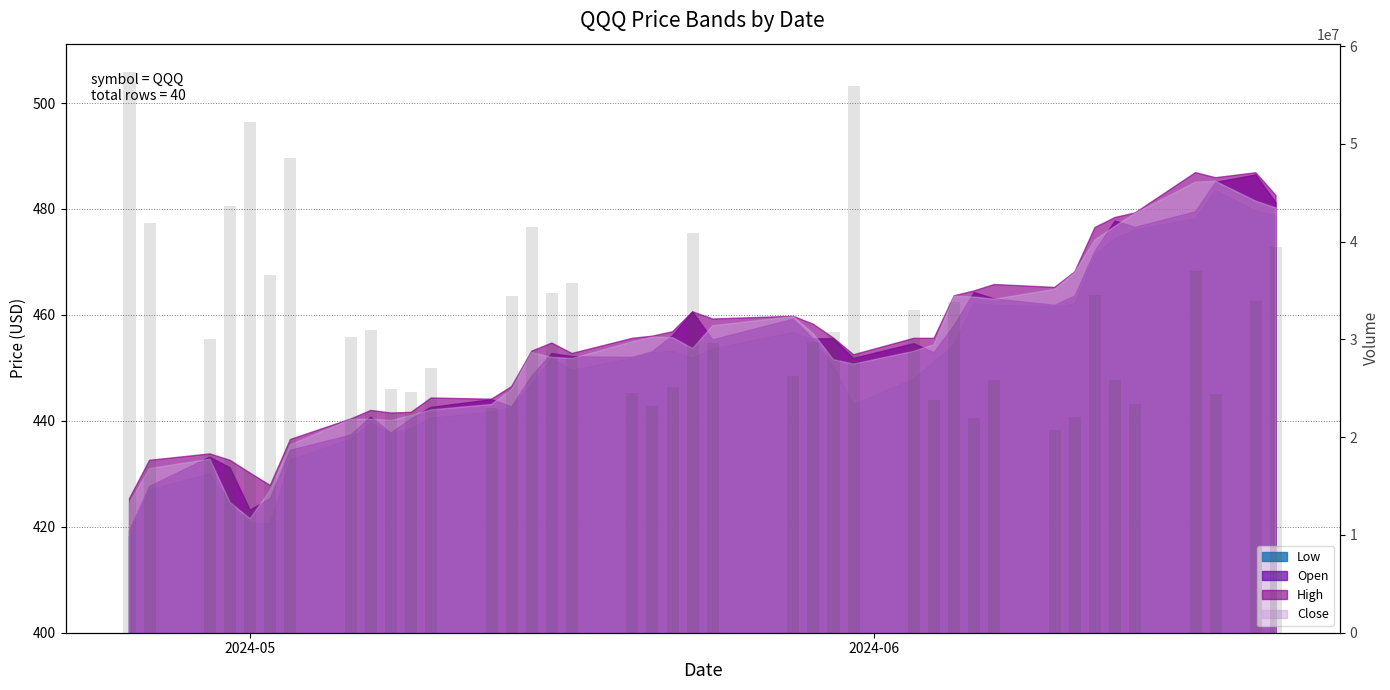

Are the bars horizontal?

No